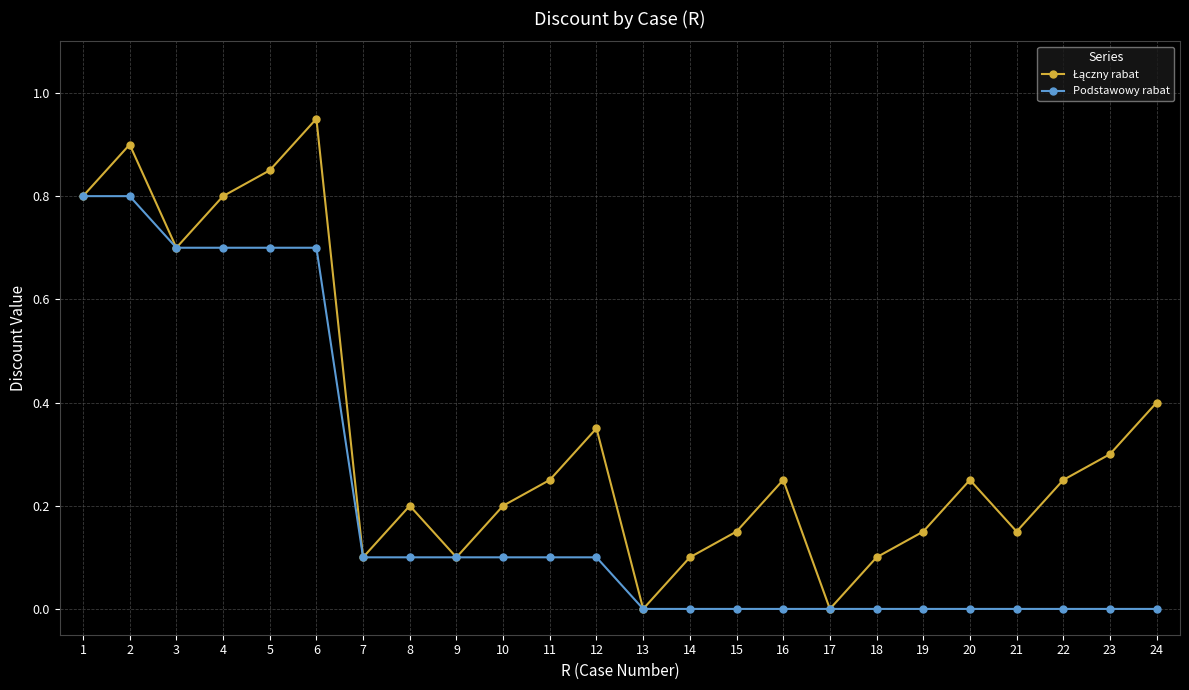

What is the total value across all series at 1?

1.6